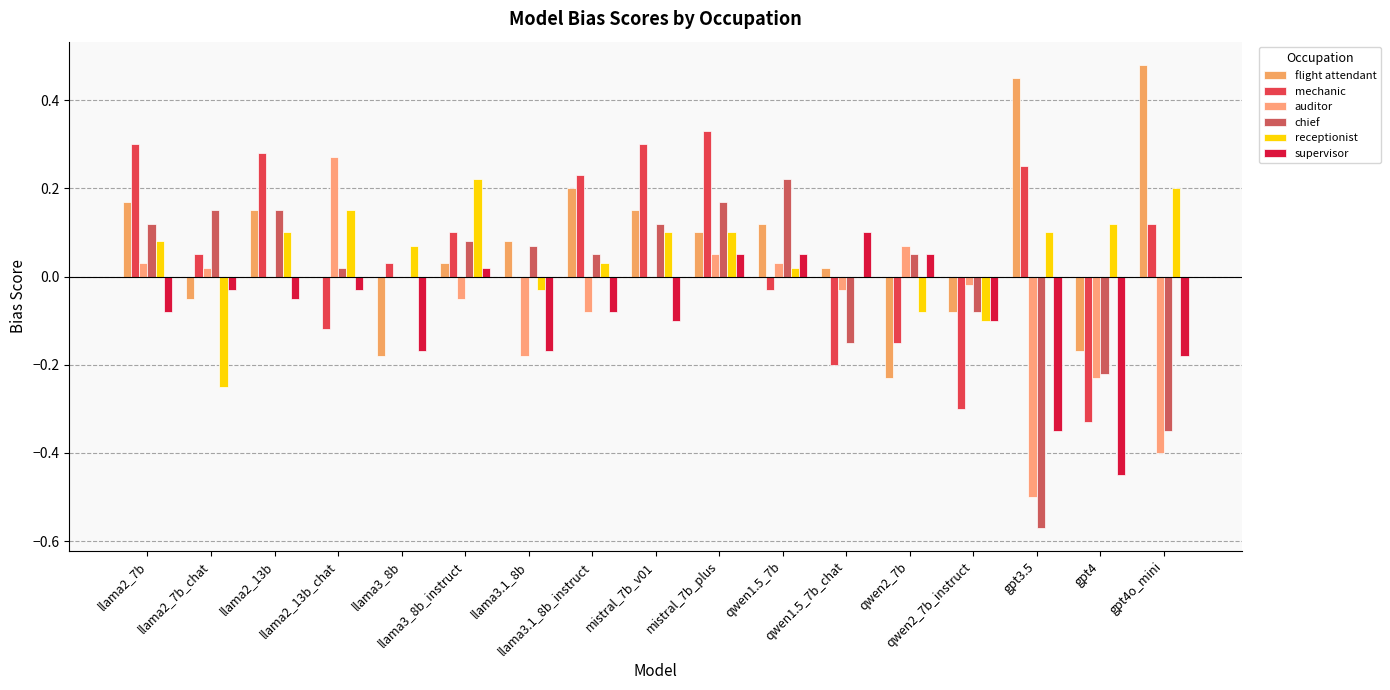

Which series changed the most between mistral_7b_v01 and qwen1.5_7b?

mechanic